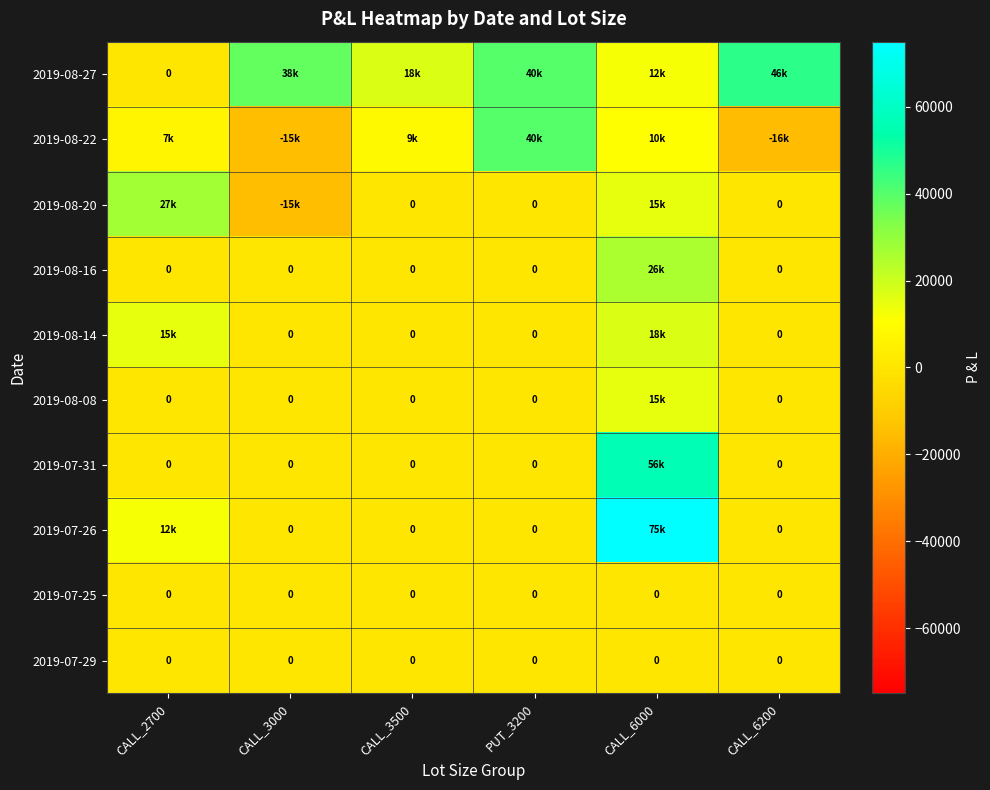

At CALL_2700, list the series in order from smallest to largest.

2019-08-27, 2019-08-16, 2019-08-08, 2019-07-31, 2019-07-25, 2019-07-29, 2019-08-22, 2019-07-26, 2019-08-14, 2019-08-20